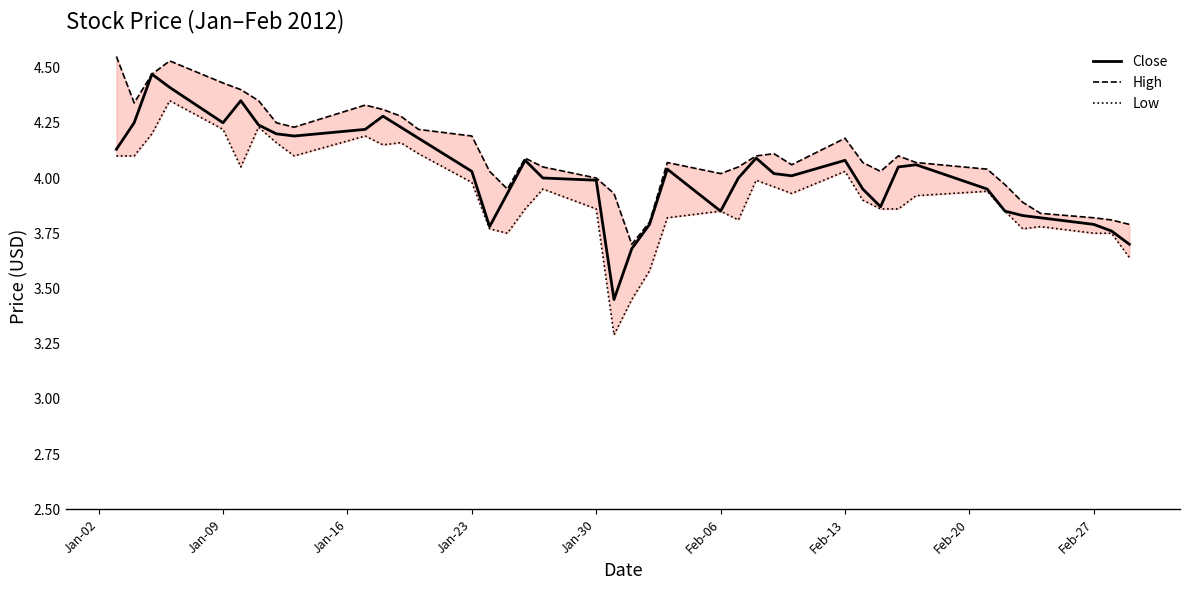

Is it true that Close equals 7.4 at Jan-09?

False